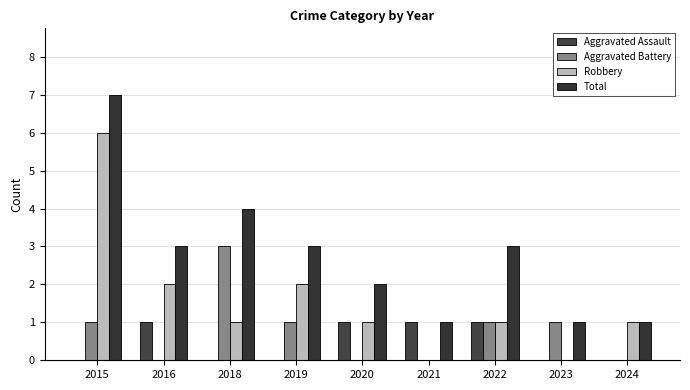

Count the number of categories in the chart.

9